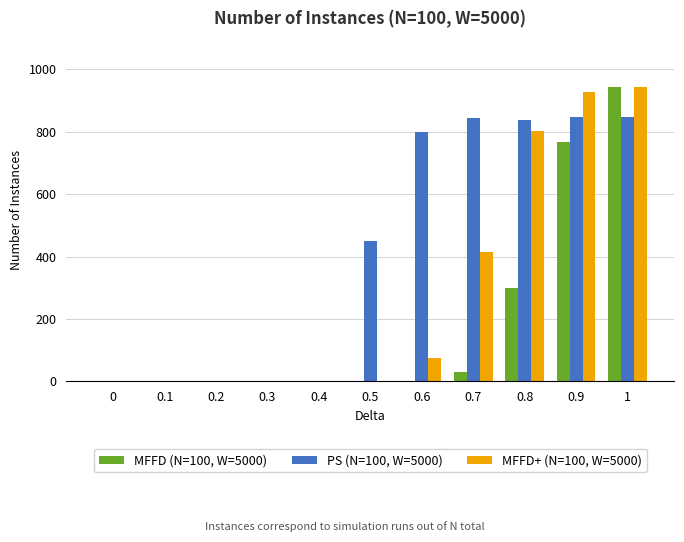

What is the sum of all MFFD (N=100, W=5000) values?

2040